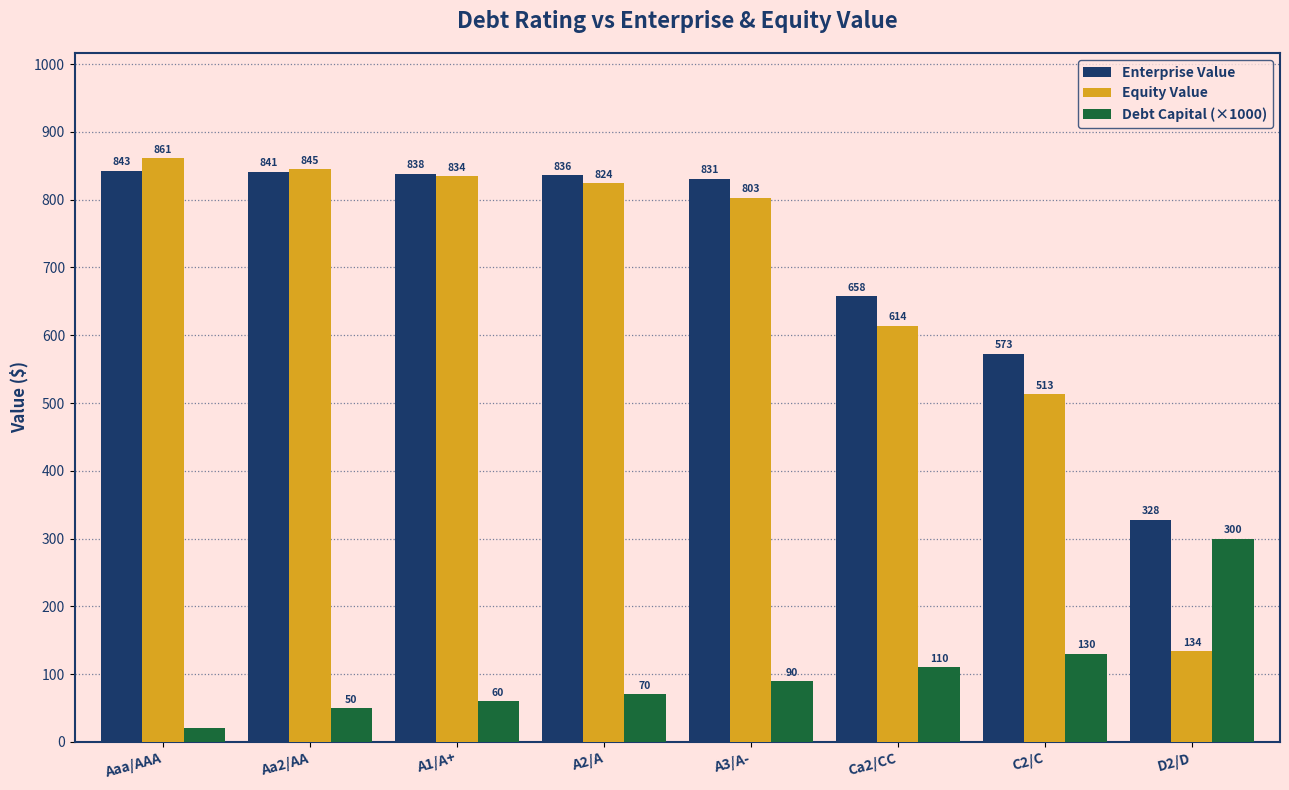

Does the chart contain stacked bars?

No